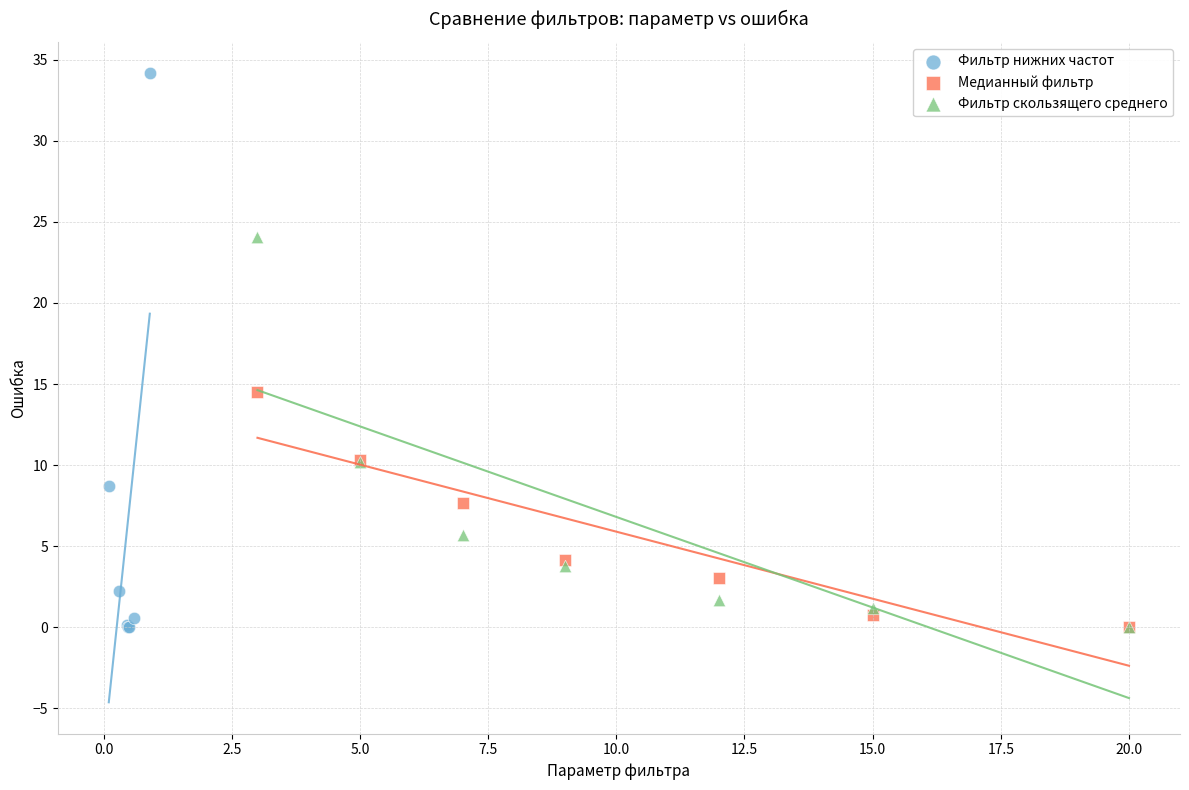

Which series contains the highest Y value?

Фильтр нижних частот